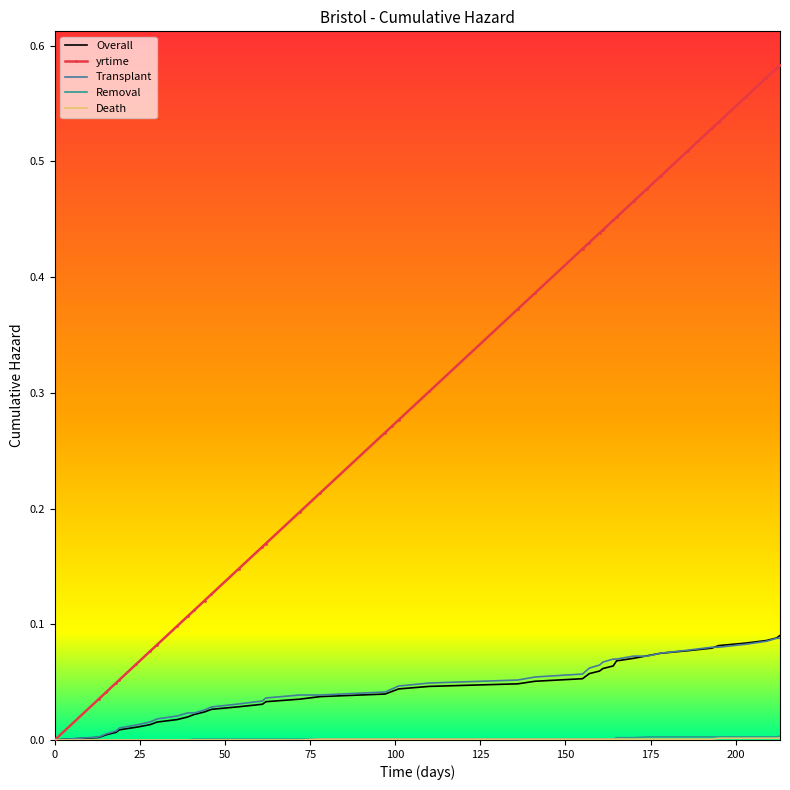

Which series has the widest spread of values?

yrtime